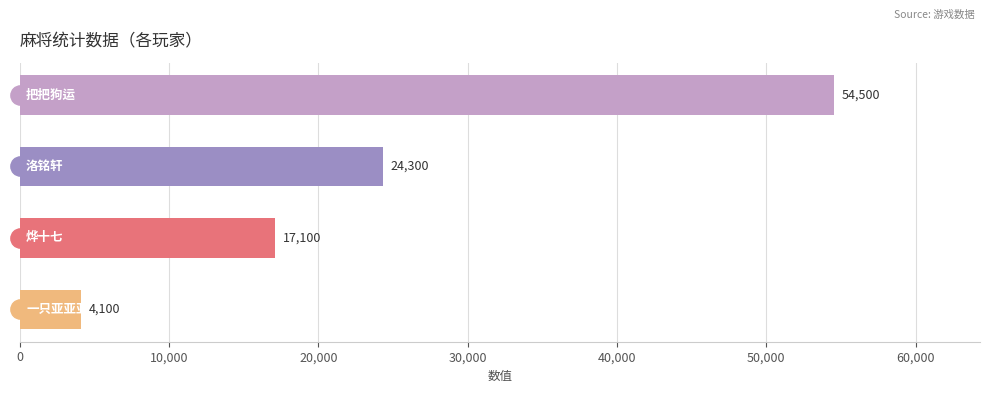

What is the value of the 3rd bar from the top?

17100